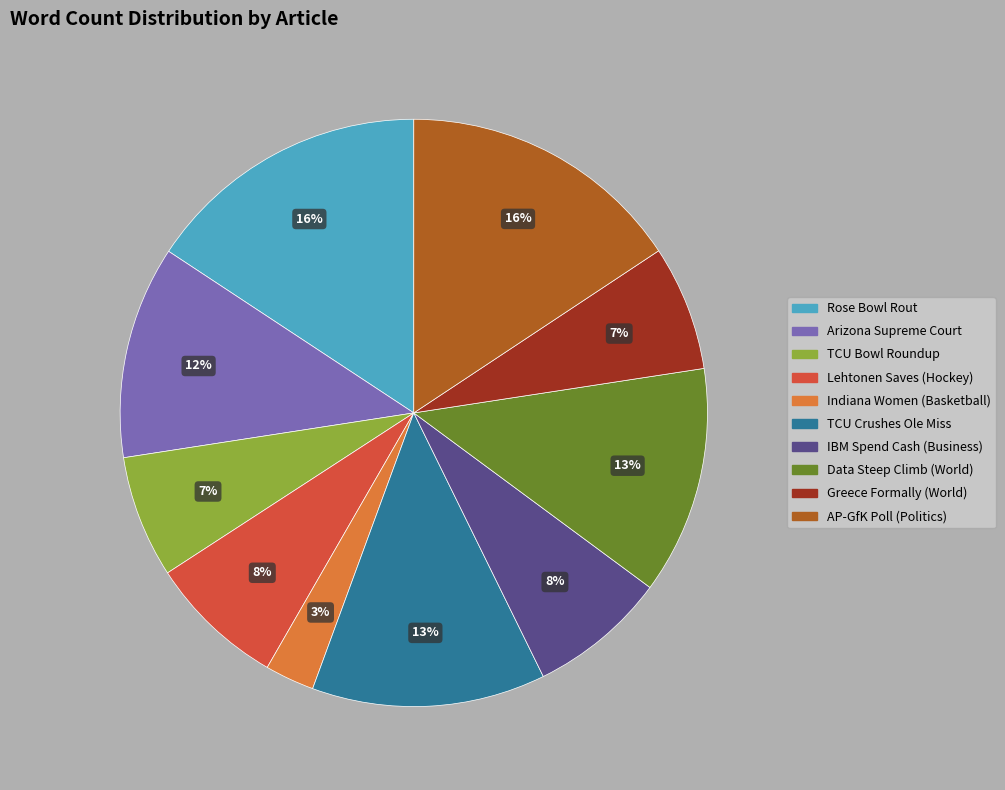

True or false: Greece Formally (World) accounts for 7% of the total.

True